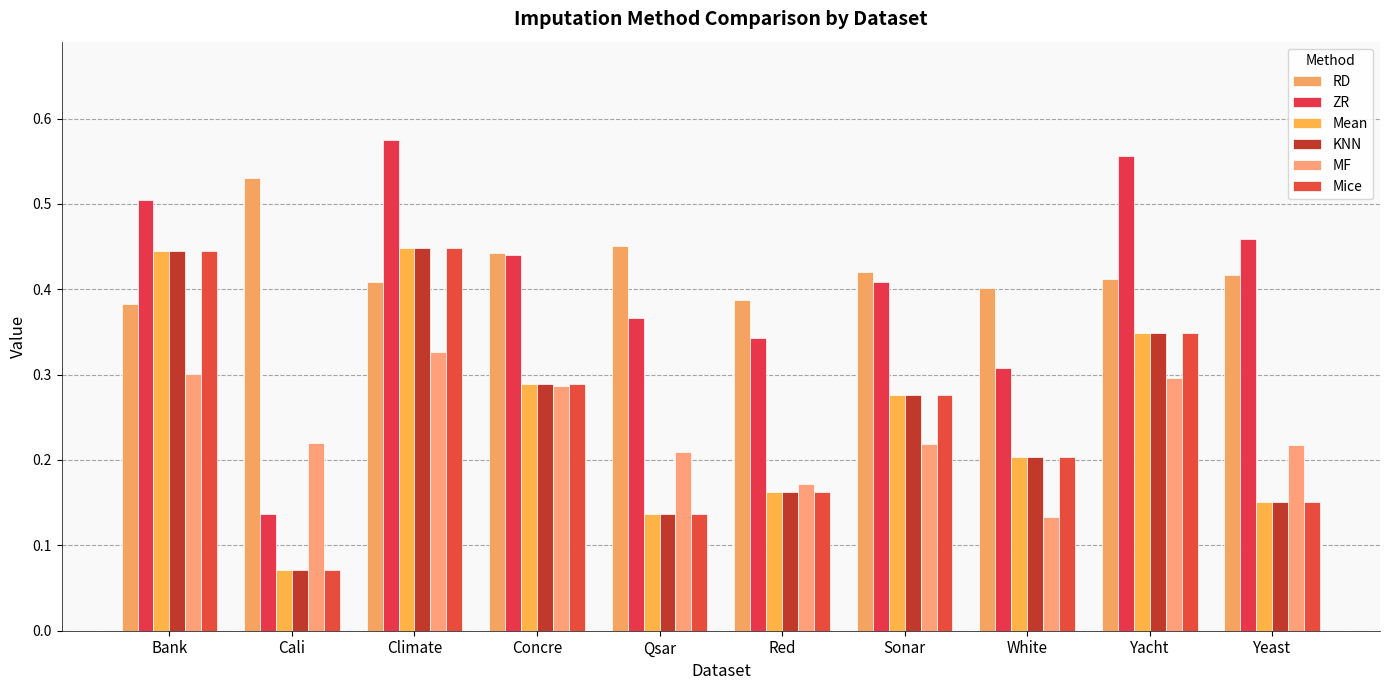

What is the sum of all RD values?

4.3